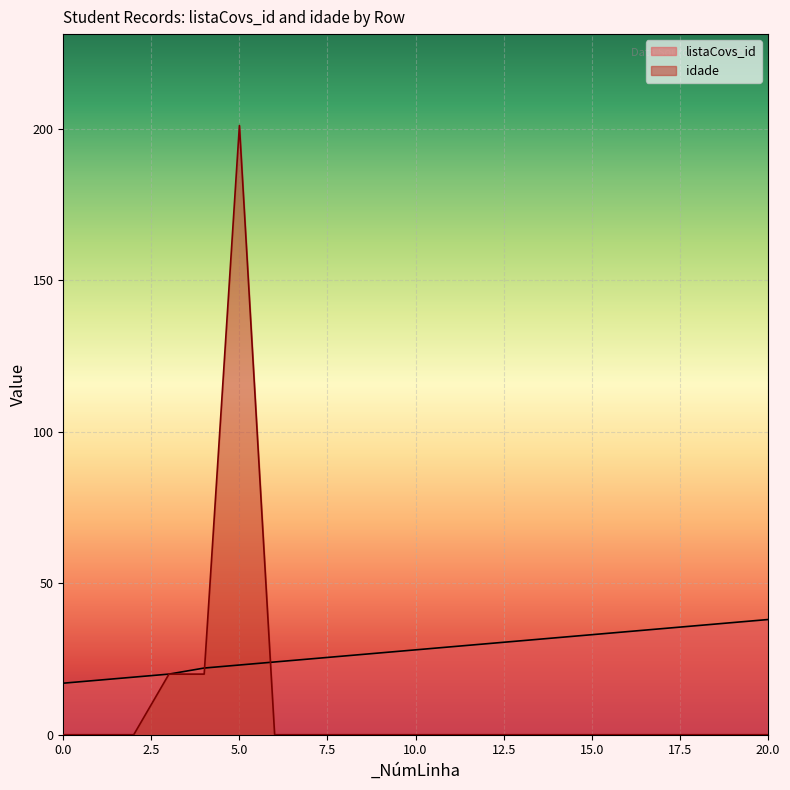

Rank the categories by idade value from lowest to highest.

0, 1, 2, 6, 7, 8, 9, 10, 11, 12, 13, 14, 15, 16, 17, 18, 19, 20, 3, 4, 5